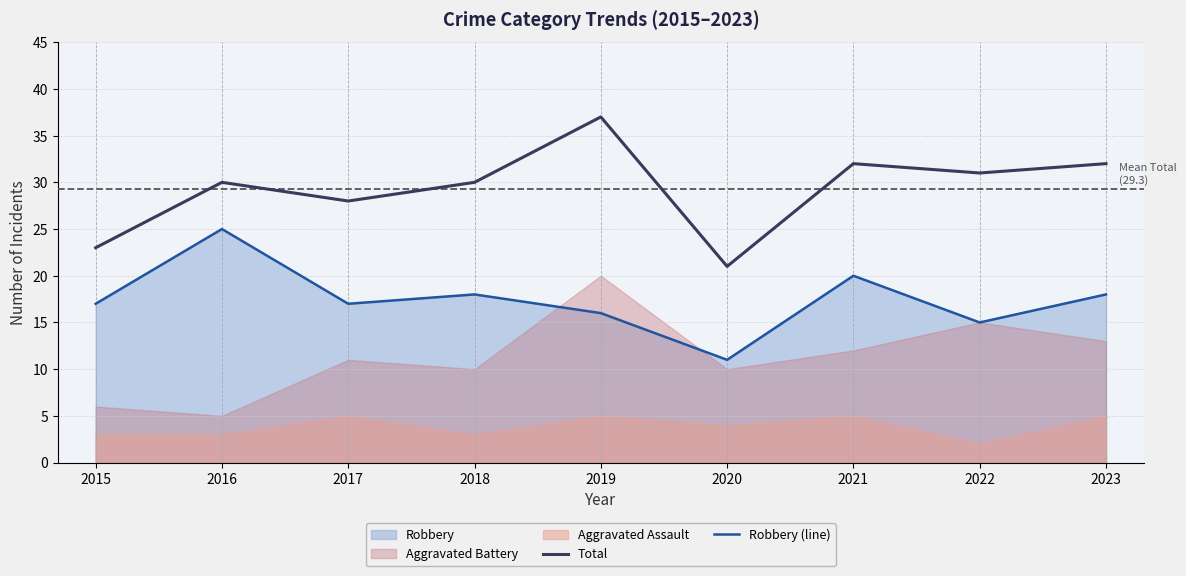

What is the minimum value for Robbery (line)?

11